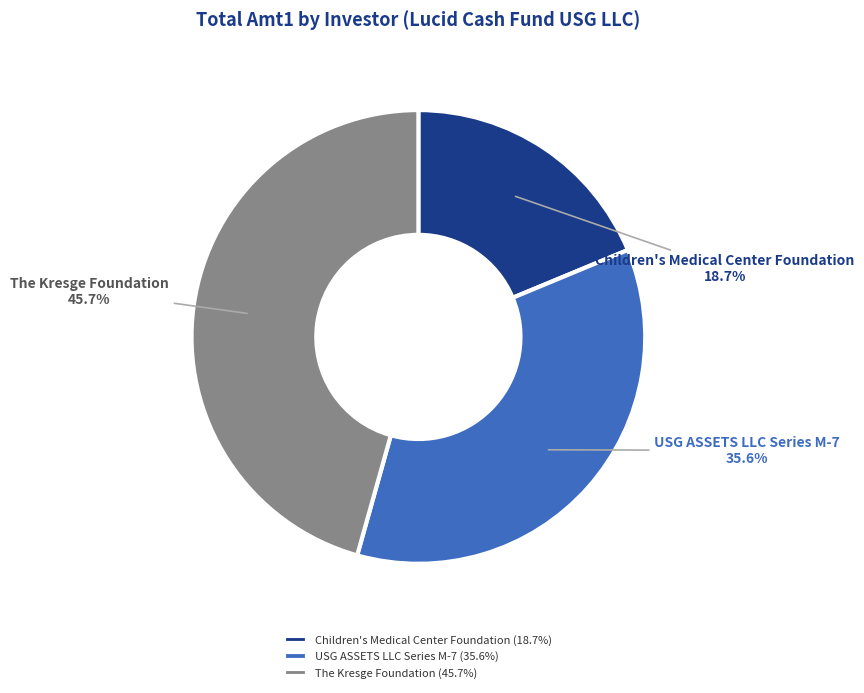

Count the number of slices in the pie.

3